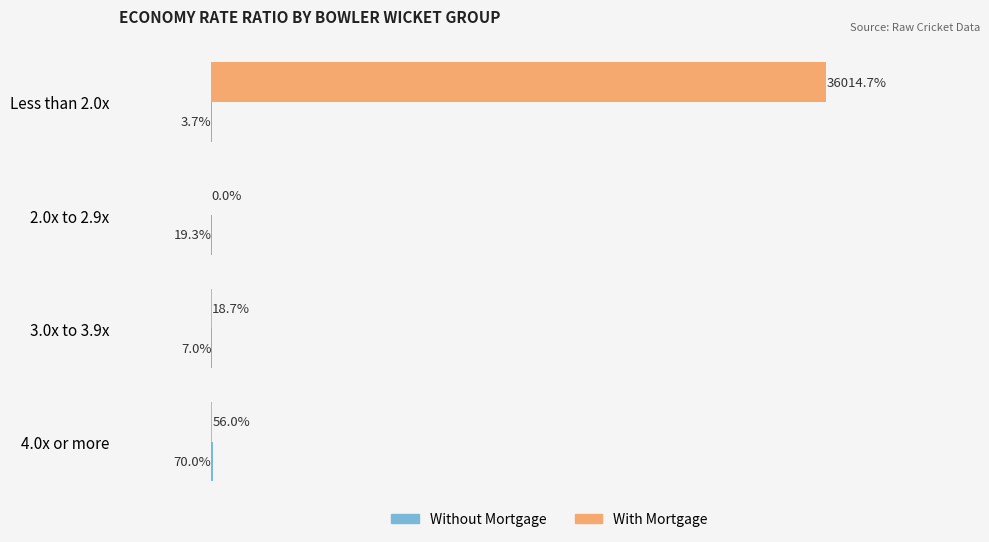

At which category is the sum across all series the highest?

Less than 2.0x